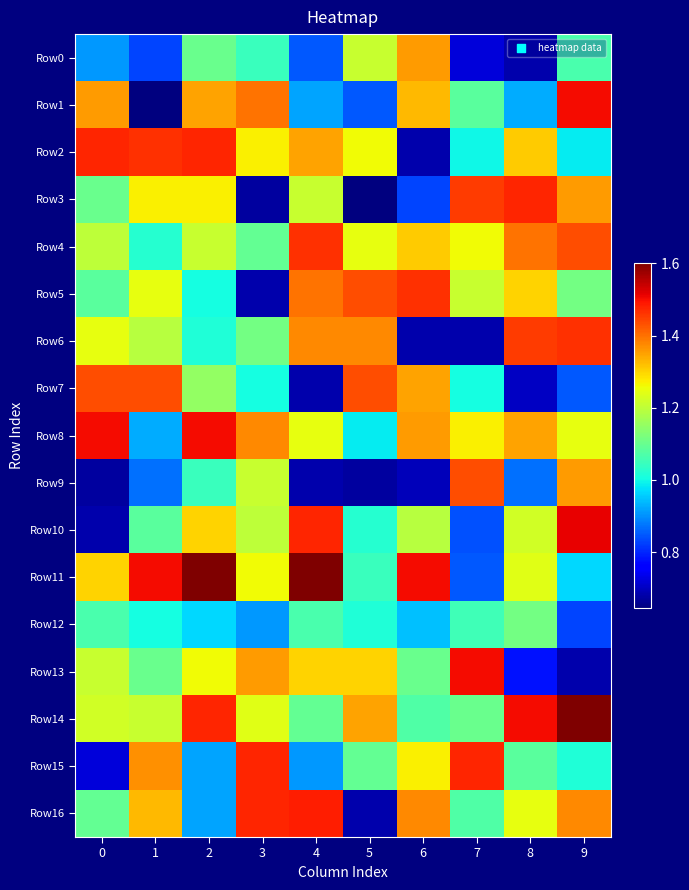

Which category has the highest value across all series?

2